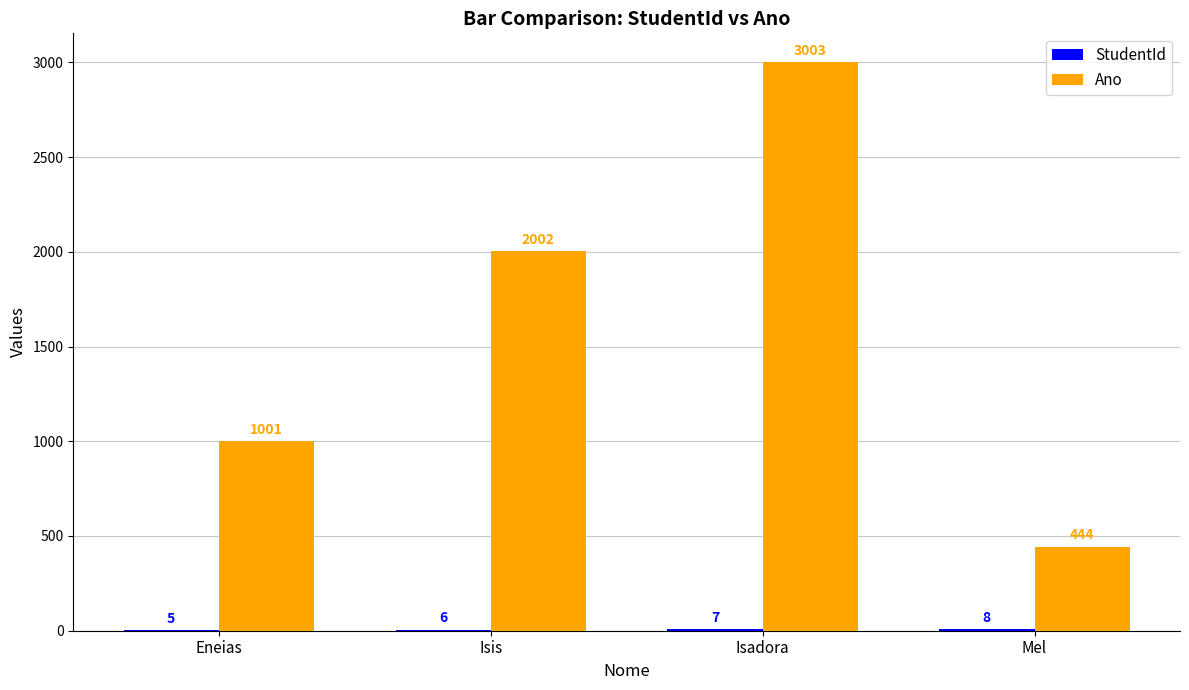

At which label is Ano closest to 1723?

Isis